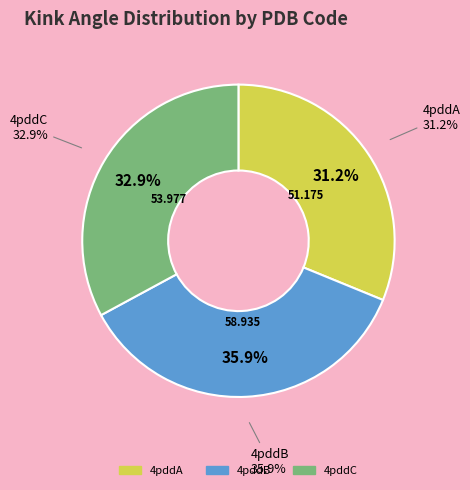

What percentage is the 4pddA slice, to the nearest percent?

31%